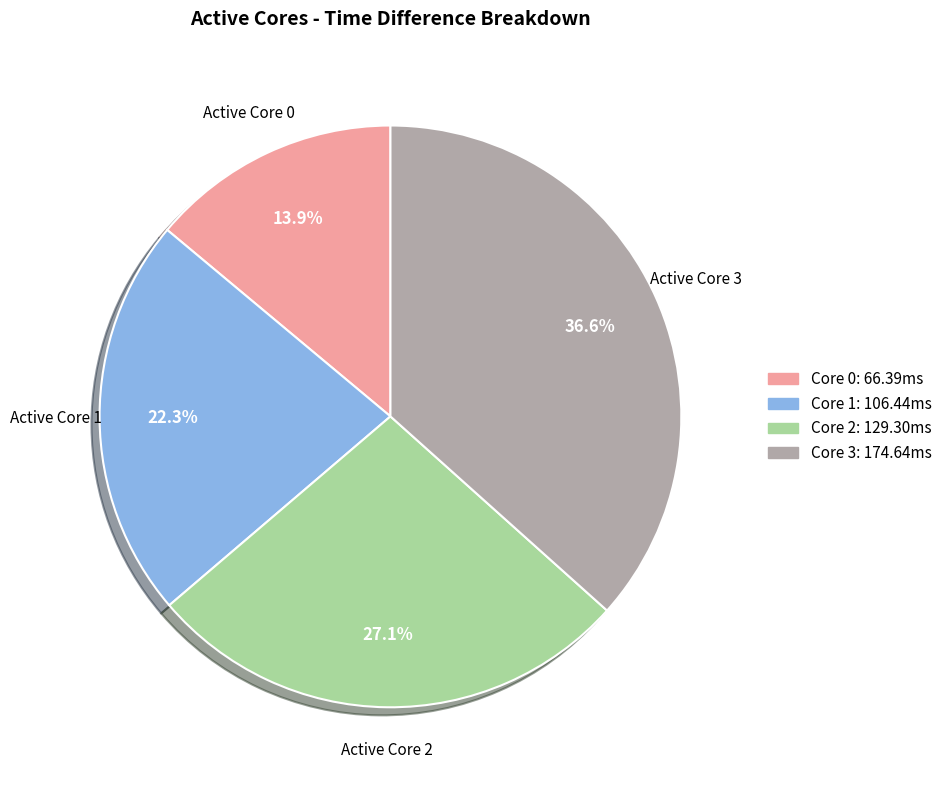

How many segments does this pie chart have?

4